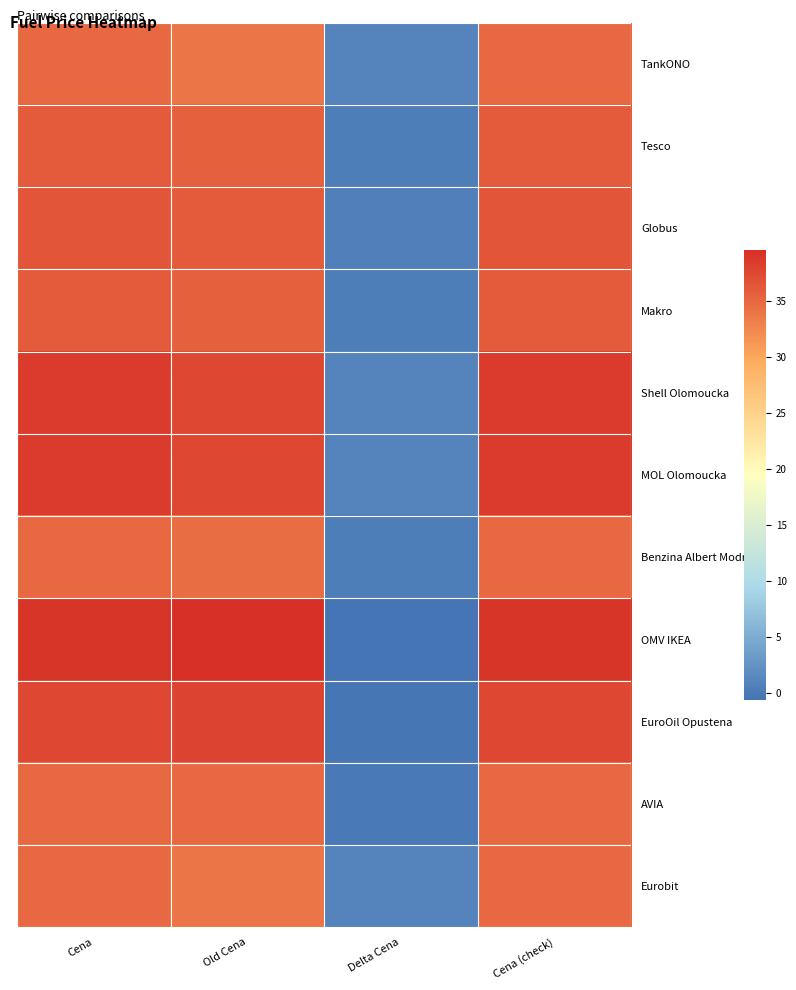

List the series in order of their peak value, highest first.

OMV IKEA, Shell Olomoucka, MOL Olomoucka, EuroOil Opustena, Globus, Tesco, Makro, TankONO, Benzina Albert Modrice, AVIA, Eurobit